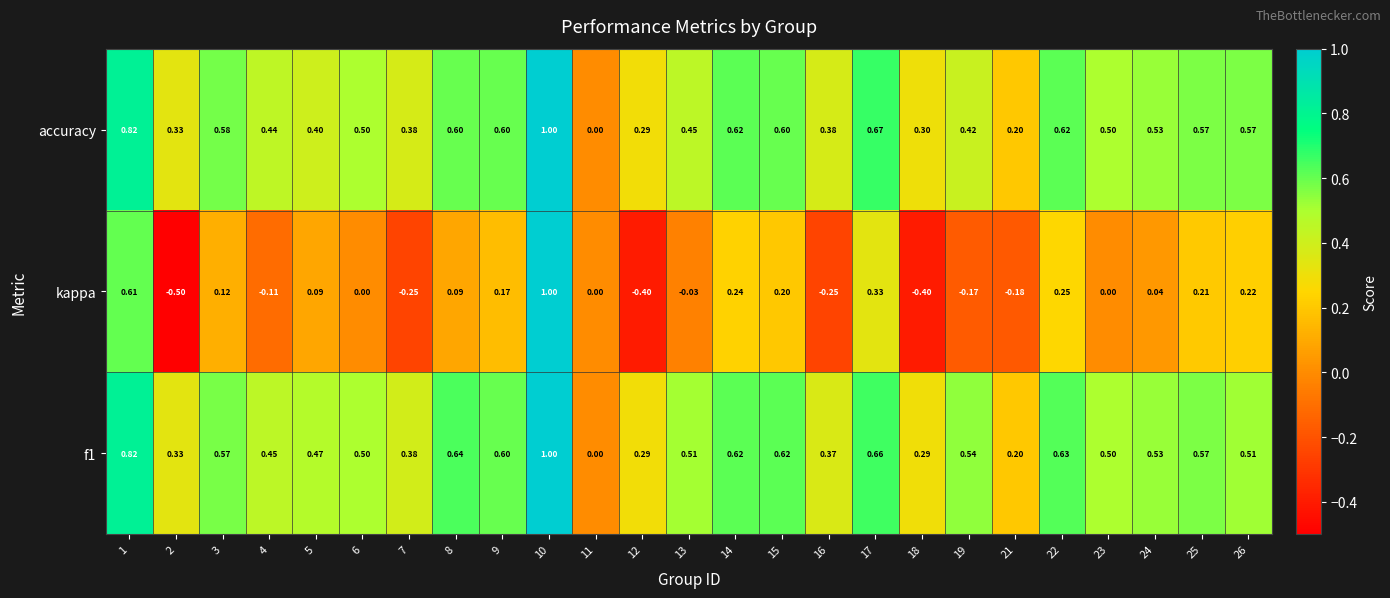

Between 6 and 13, which series saw the biggest shift?

accuracy